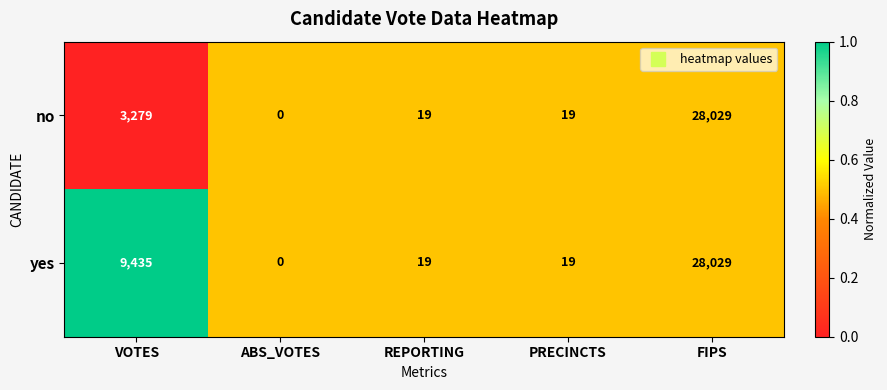

At which category is the sum across all series the highest?

FIPS